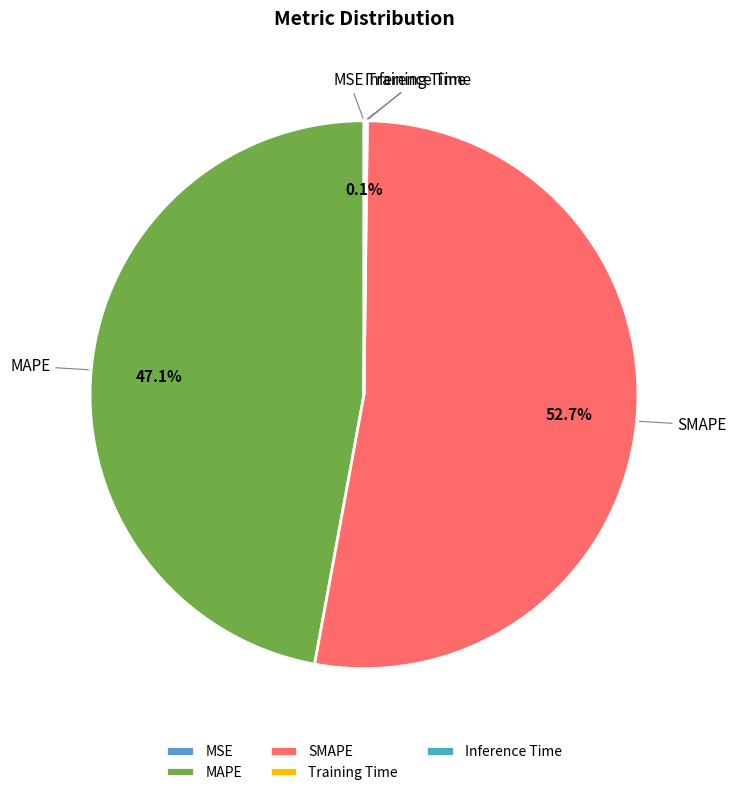

Which slice is the largest?

SMAPE